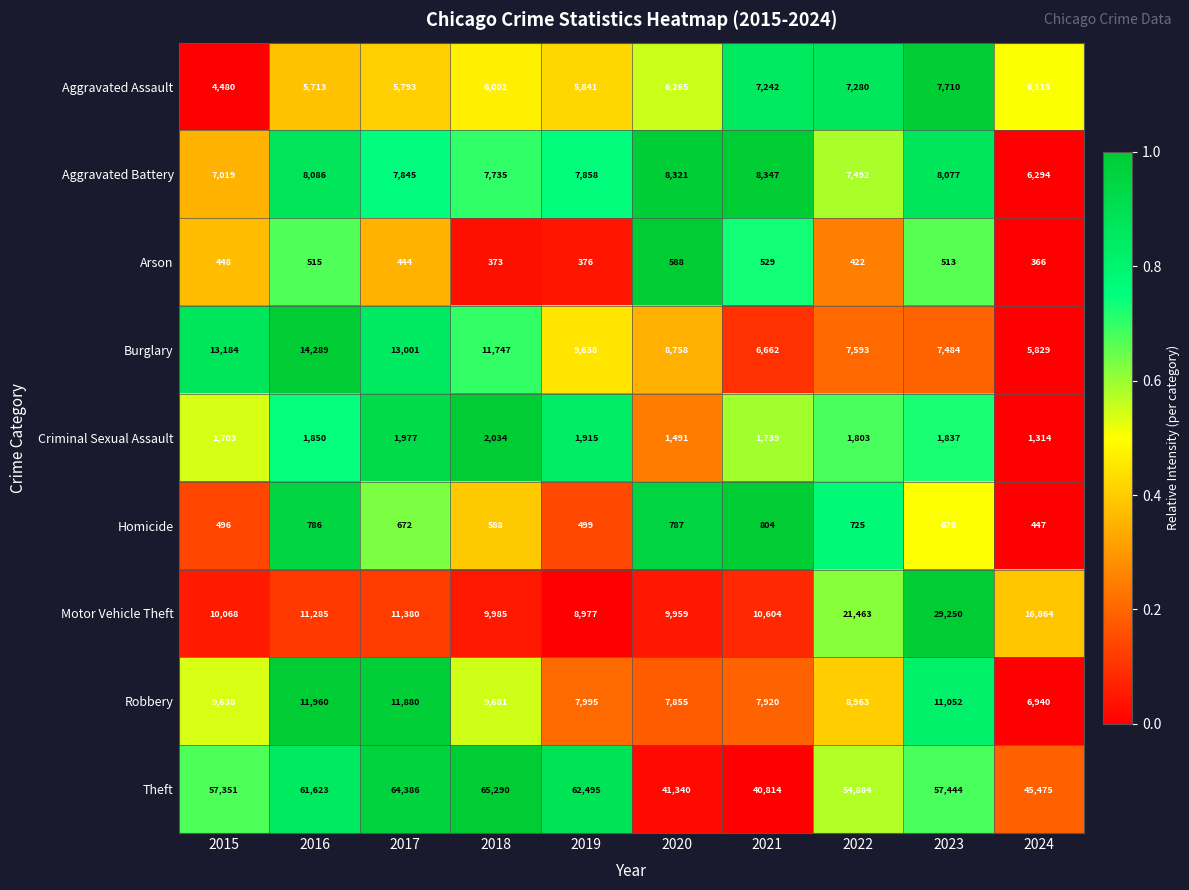

Which series has the widest spread of values?

Theft